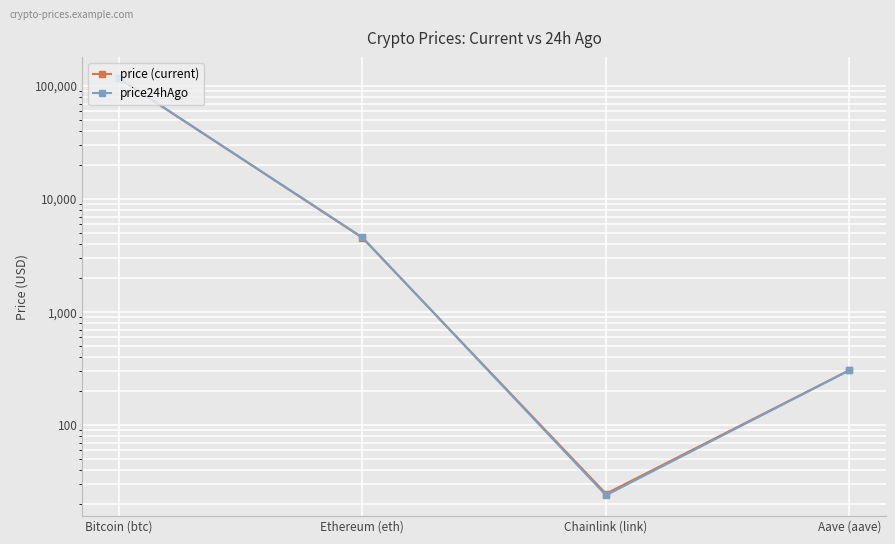

The price (current) series shows 307.0 at Aave (aave). True or false?

True